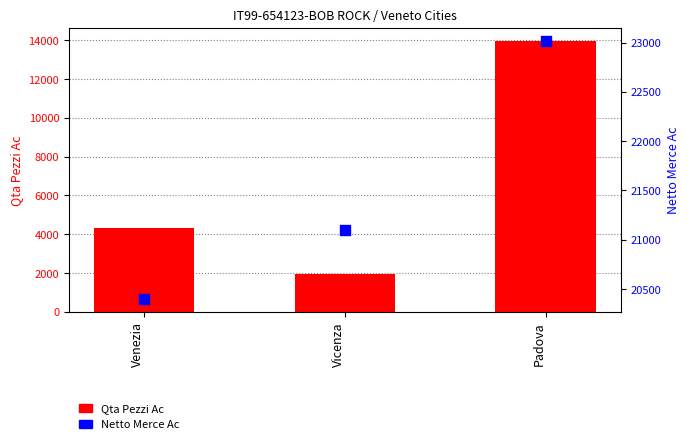

Which series reaches the maximum Y coordinate?

Netto Merce Ac